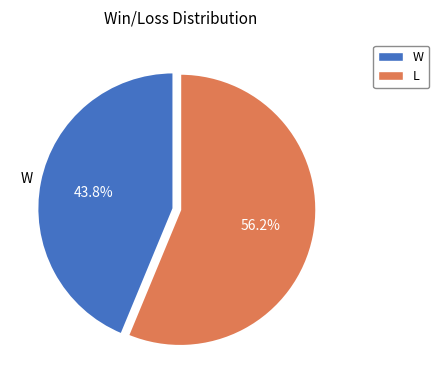

Count the number of slices in the pie.

2